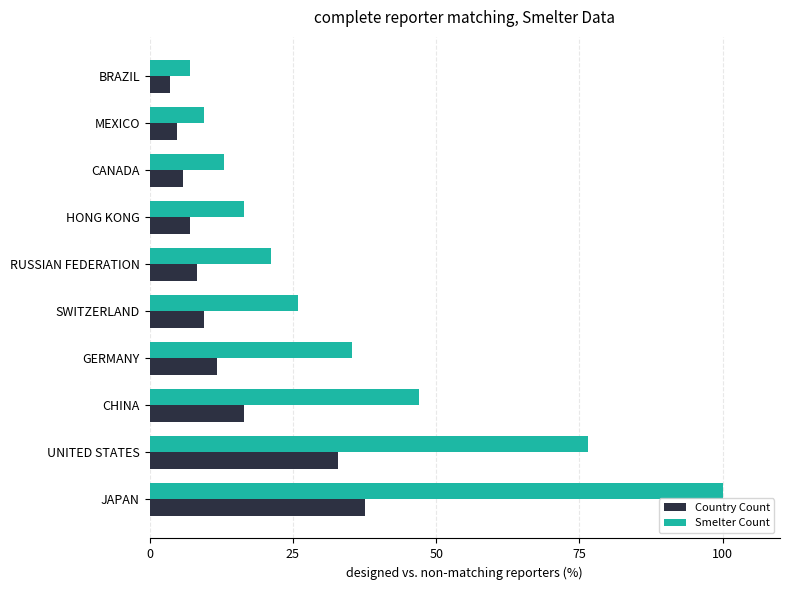

Is it true that Smelter Count equals 47.1 at CHINA?

True